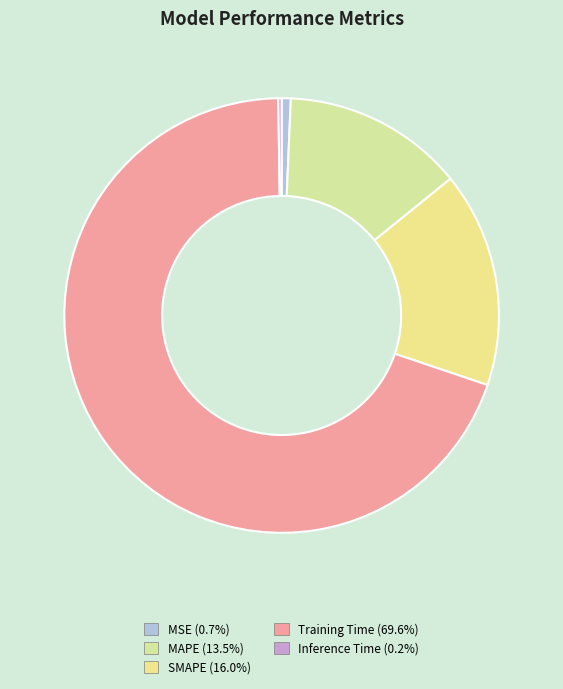

Does any single category account for the majority?

Yes